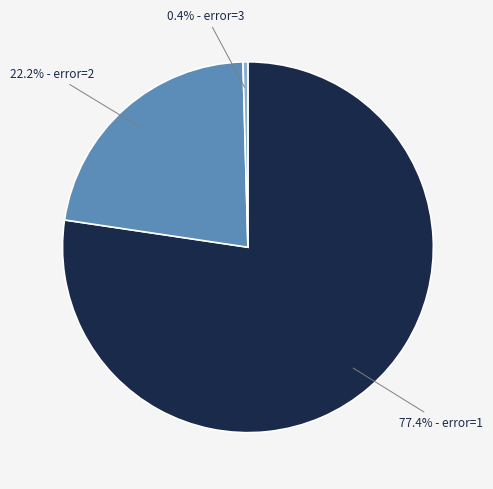

What is the ratio of the value at 22.2% - error=2 to the value at 77.4% - error=1?

0.3